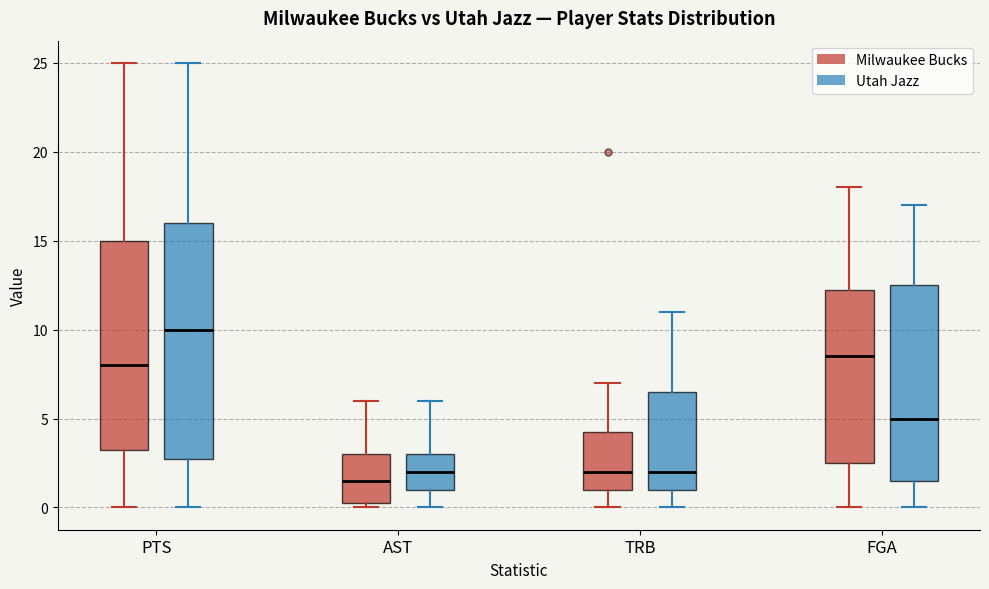

Which box is the tallest, from its lower edge to its upper edge?

PTS (Utah Jazz)